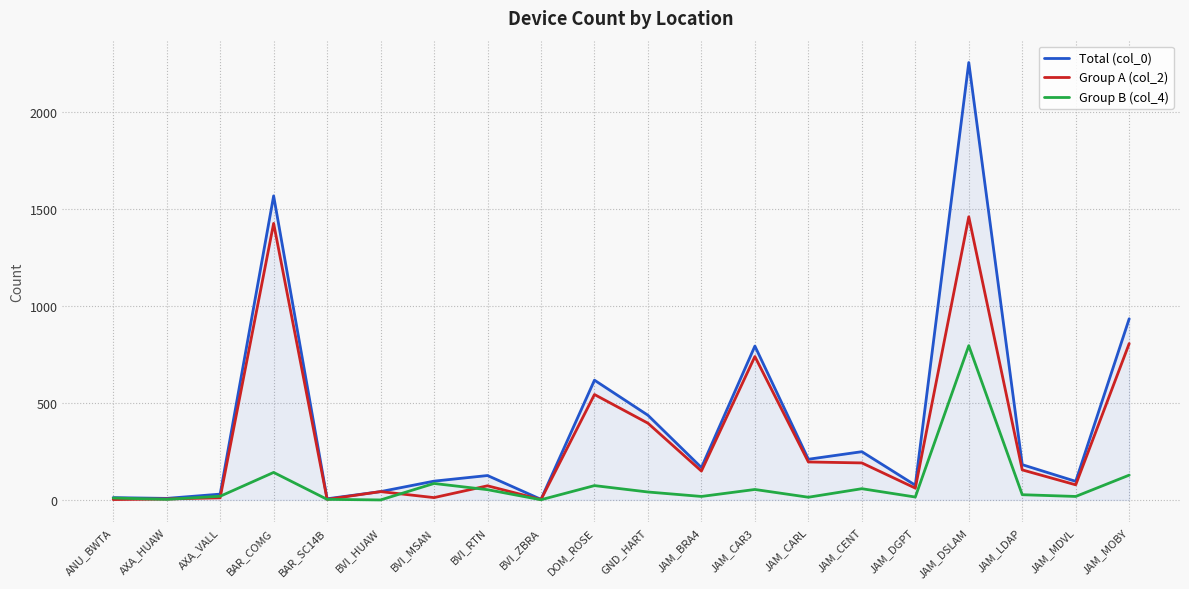

In Group A (col_2), how many points are lower than both neighbors (excluding endpoints)?

6